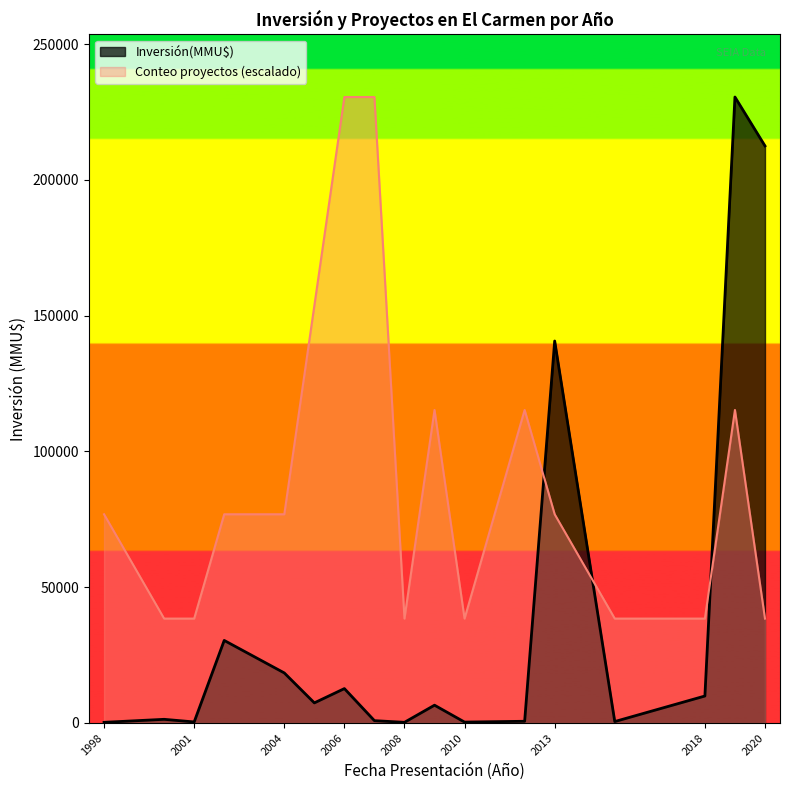

What is the difference between the second highest and second lowest values?

212500